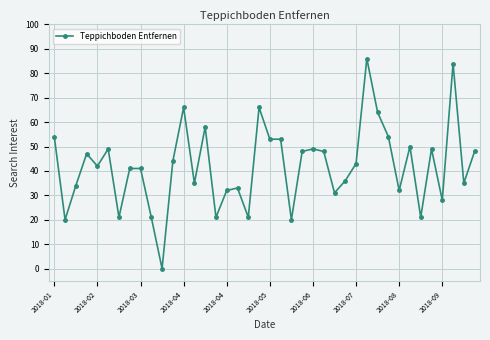

What is the average value?

42